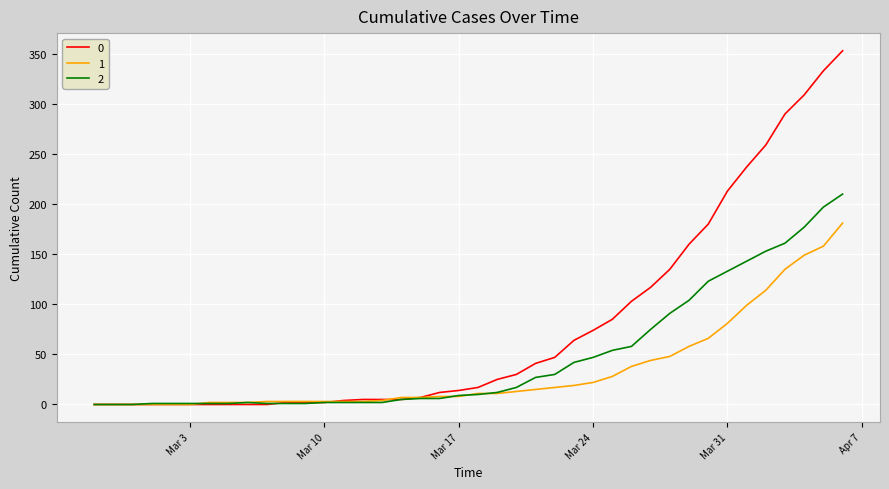

How many lines are shown in the chart?

3